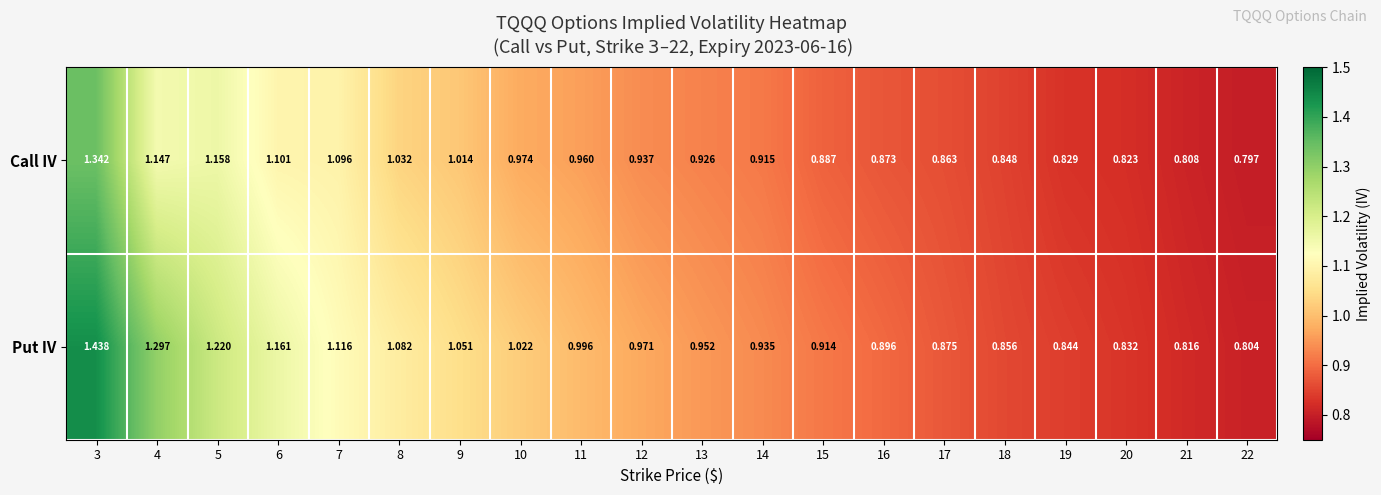

List the series in order of their peak value, lowest first.

Call IV, Put IV